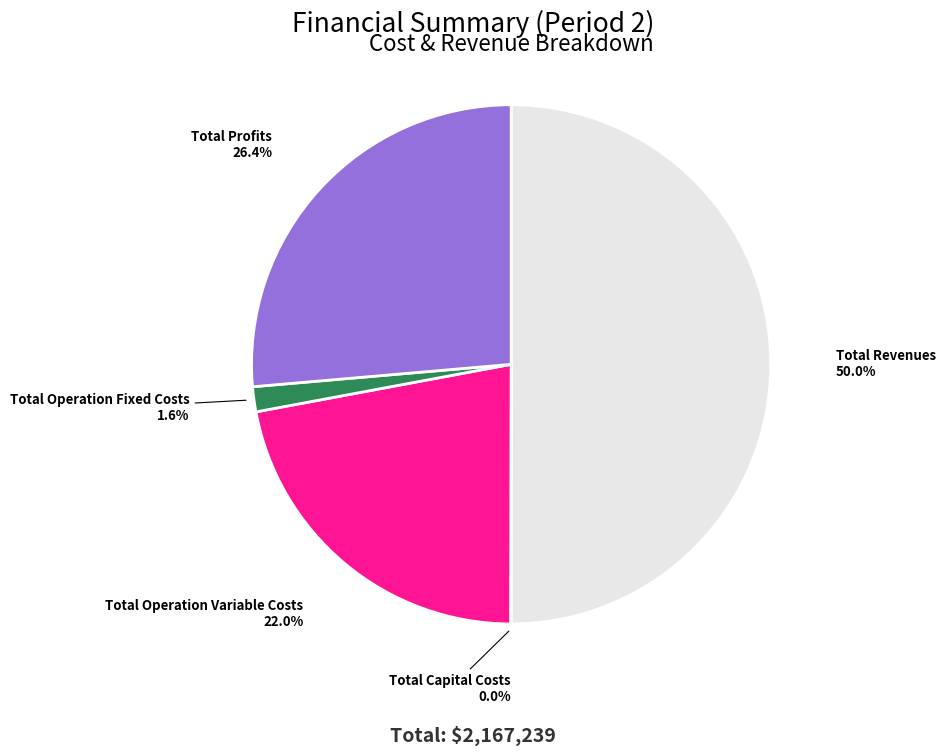

True or false: Total Profits accounts for 26% of the total.

True